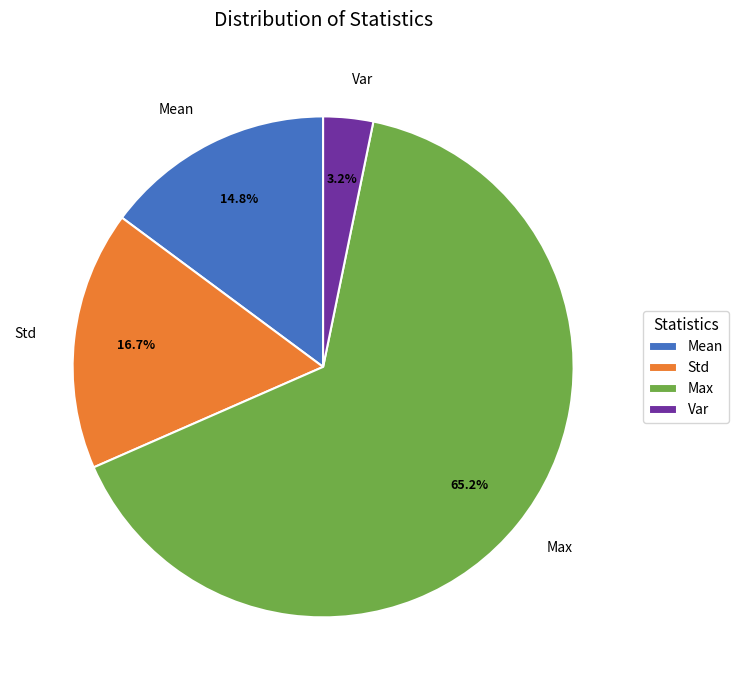

Which has a higher value, Mean or Std?

Std